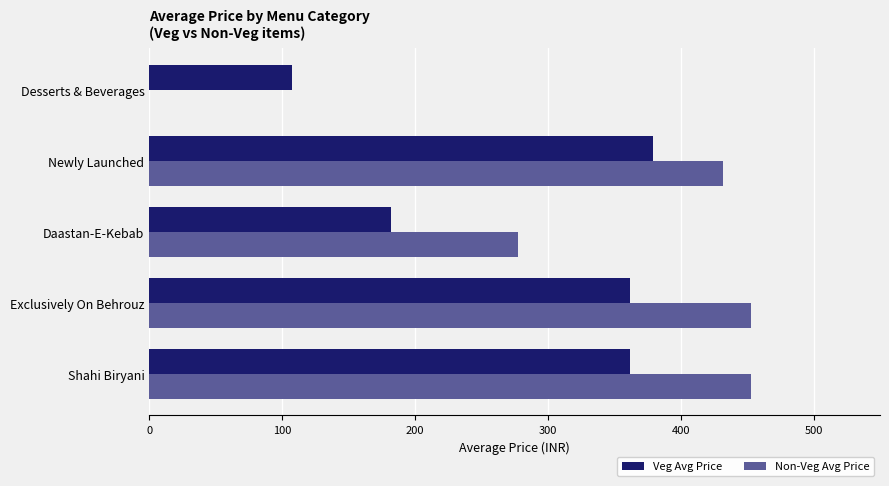

Is it true that Non-Veg Avg Price equals 780.4 at Exclusively On Behrouz?

False